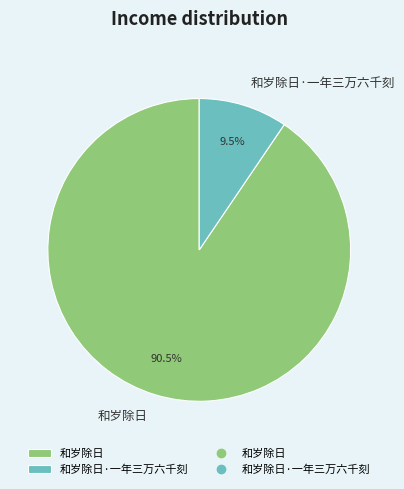

True or false: 和岁除日 accounts for 97% of the total.

False